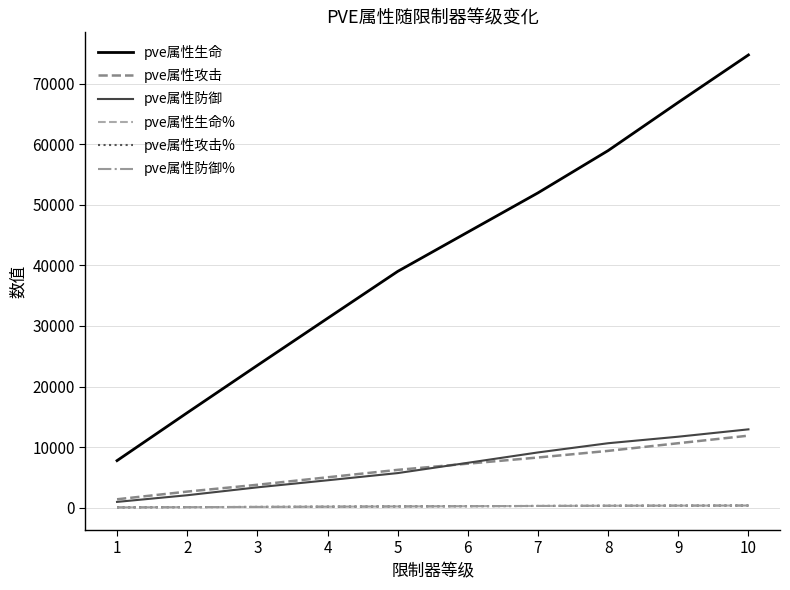

True or false: pve属性防御 and pve属性攻击 intersect in this chart.

True